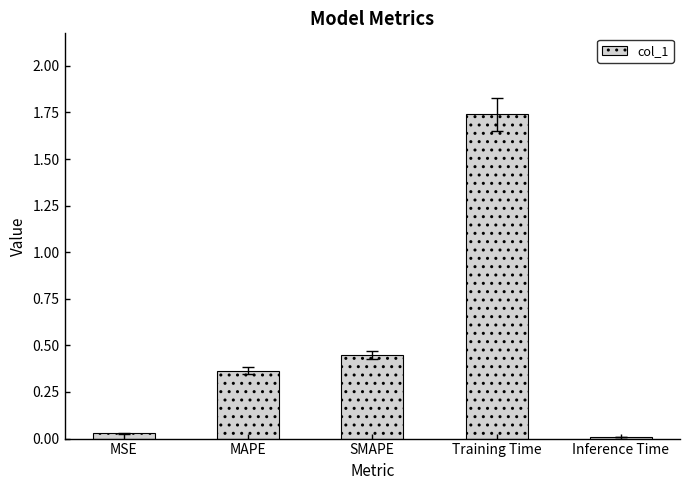

The value at MSE is 0.0. True or false?

True